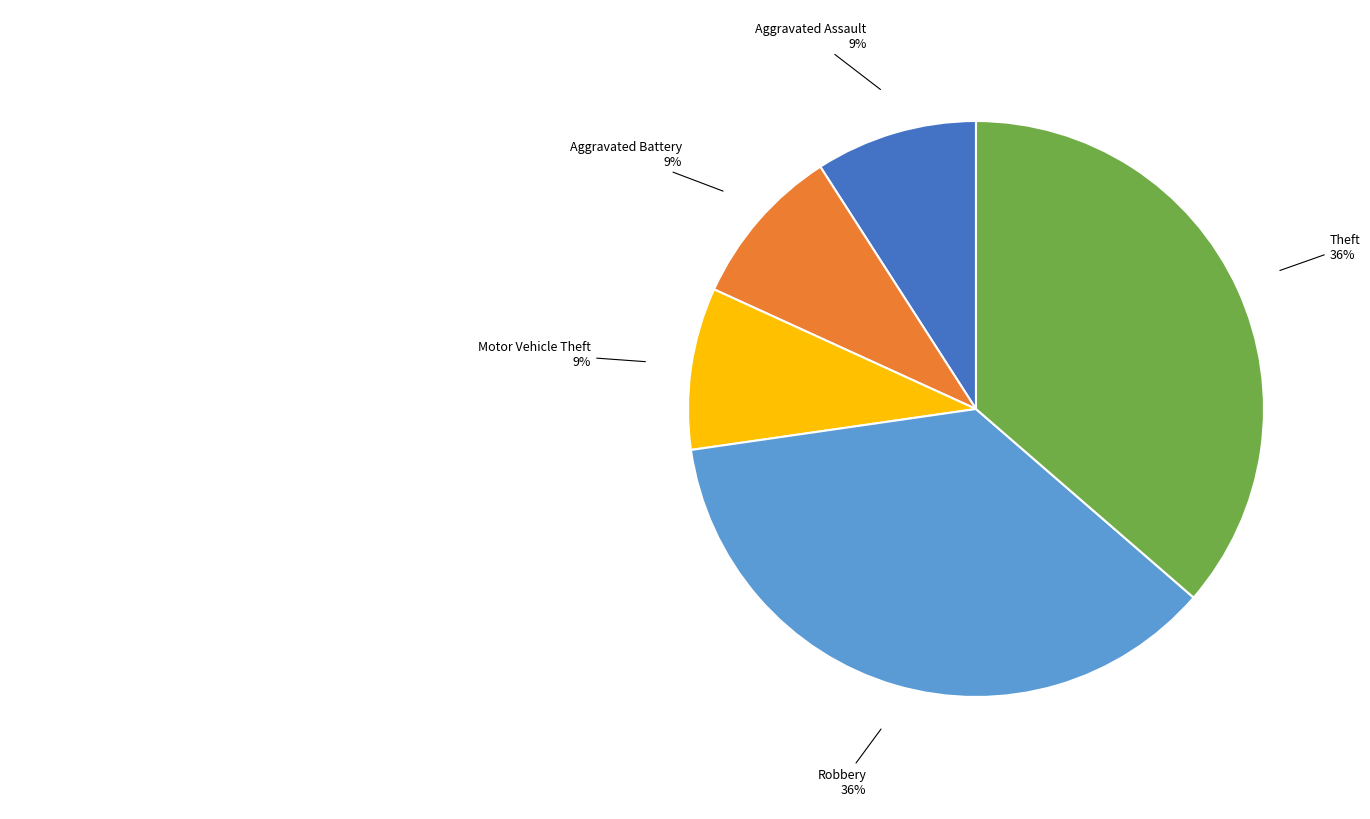

How many segments does this pie chart have?

5